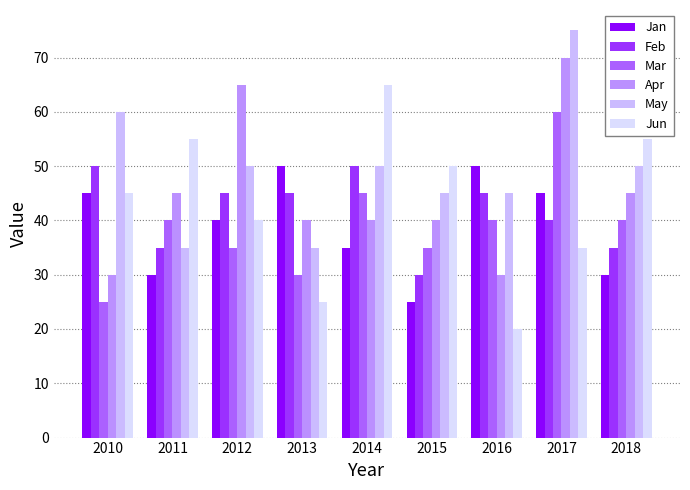

What is the value of the Apr bar at the 6th from the left?

40